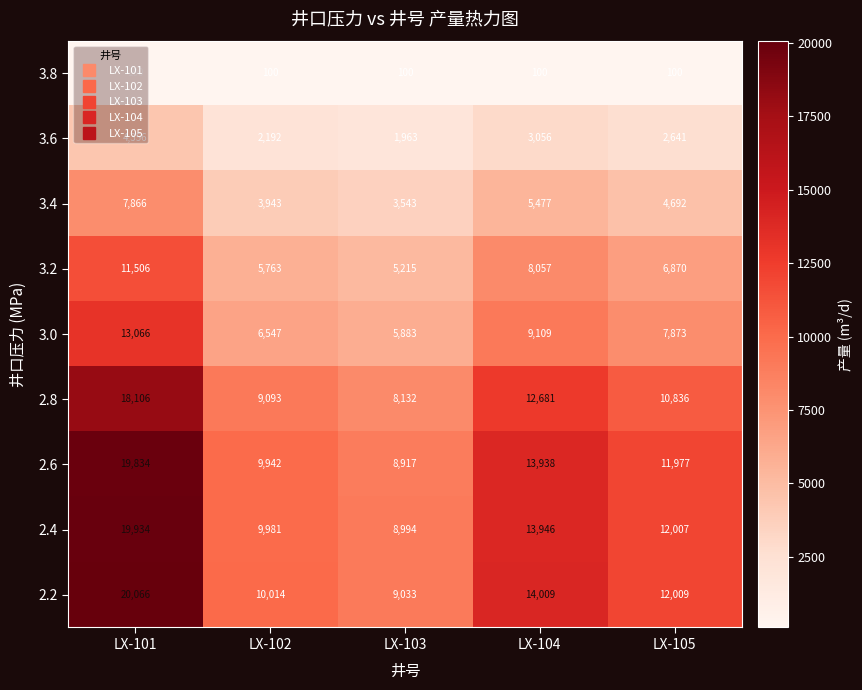

What is the lowest value of the 3.2 series?

5215